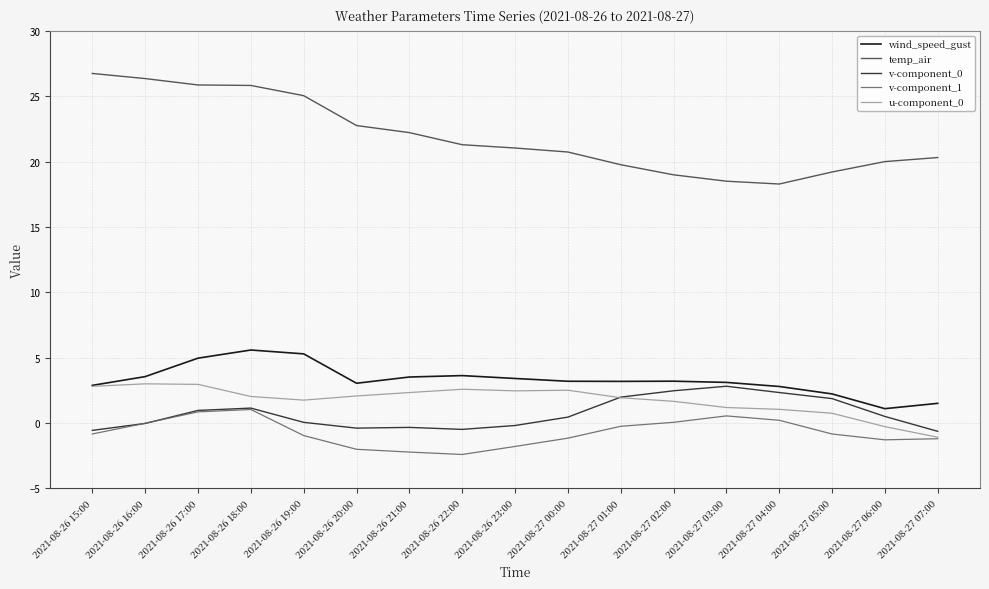

The u-component_0 series shows 2.5 at 2021-08-26 23:00. True or false?

True